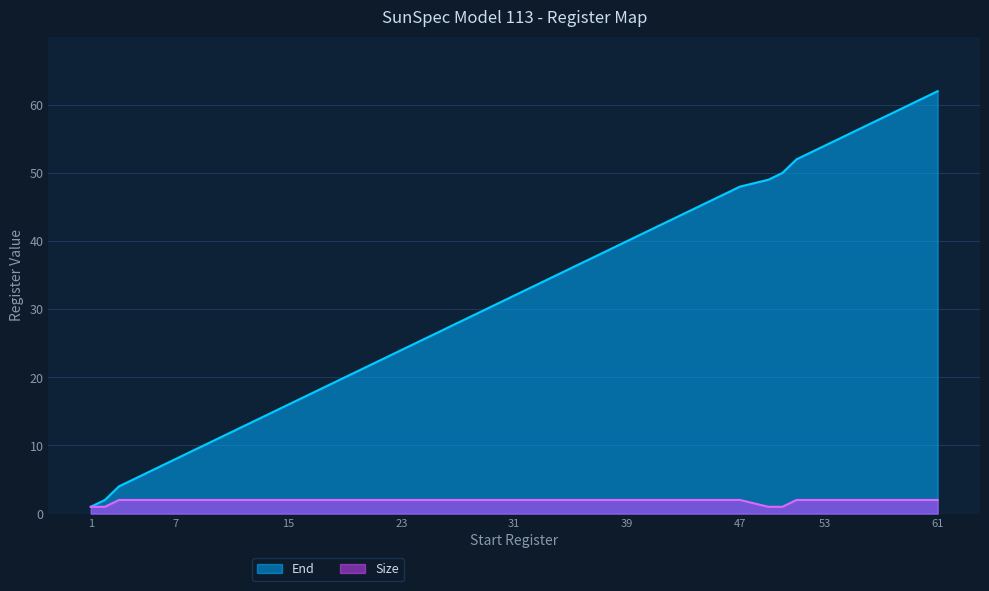

The Size series shows 1 at 50. True or false?

False